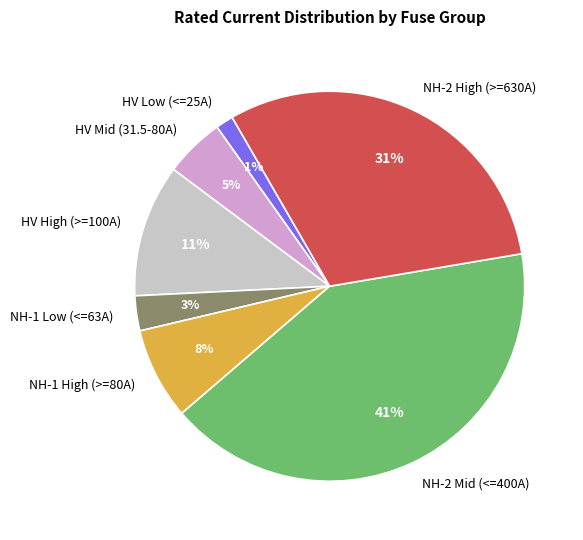

Between HV Mid (31.5-80A) and NH-2 High (>=630A), which is larger?

NH-2 High (>=630A)